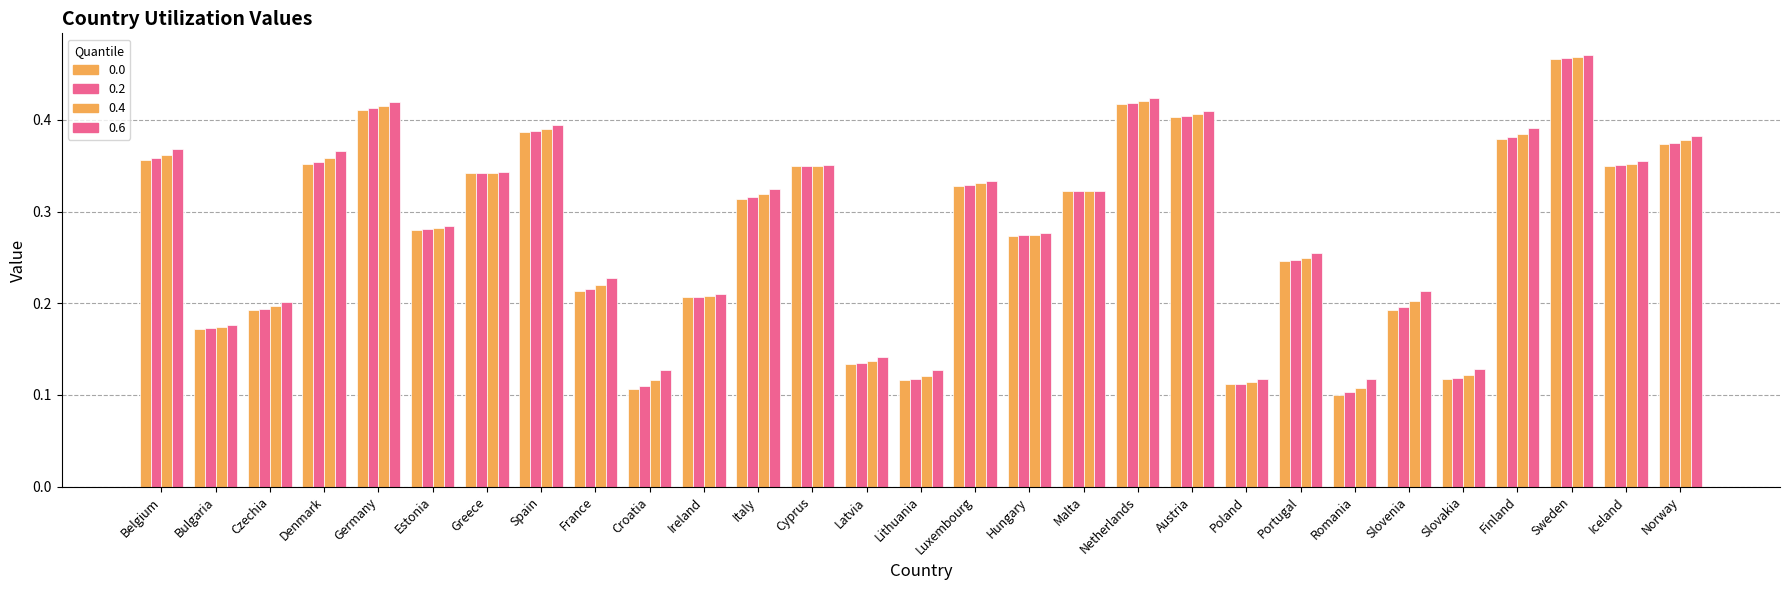

How many groups of bars are there?

29